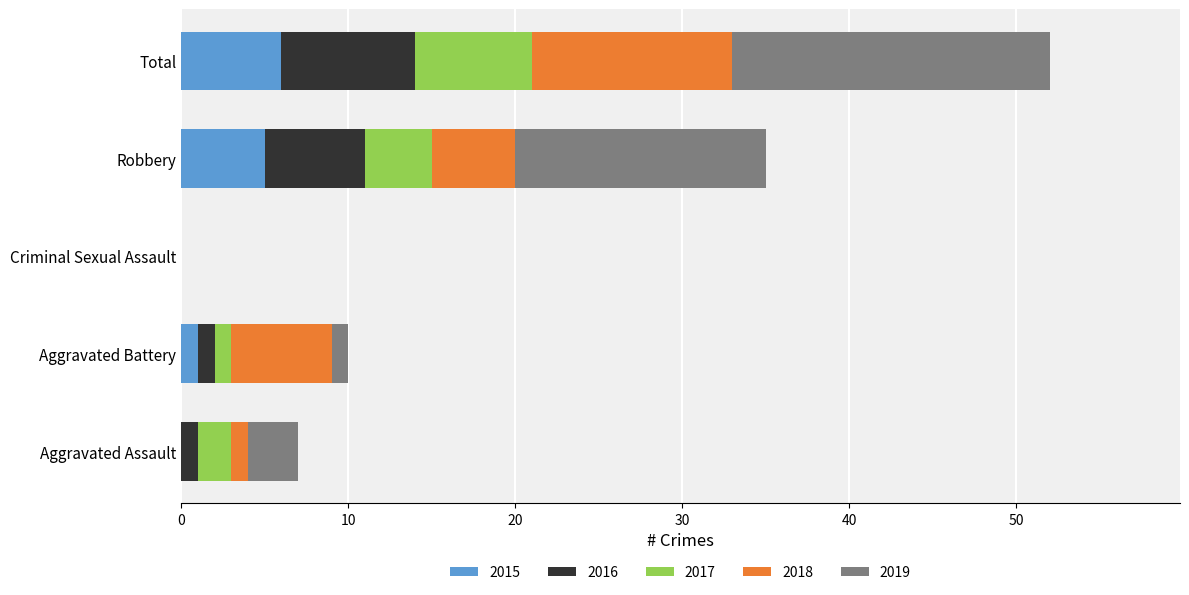

How many data points does each series have?

5